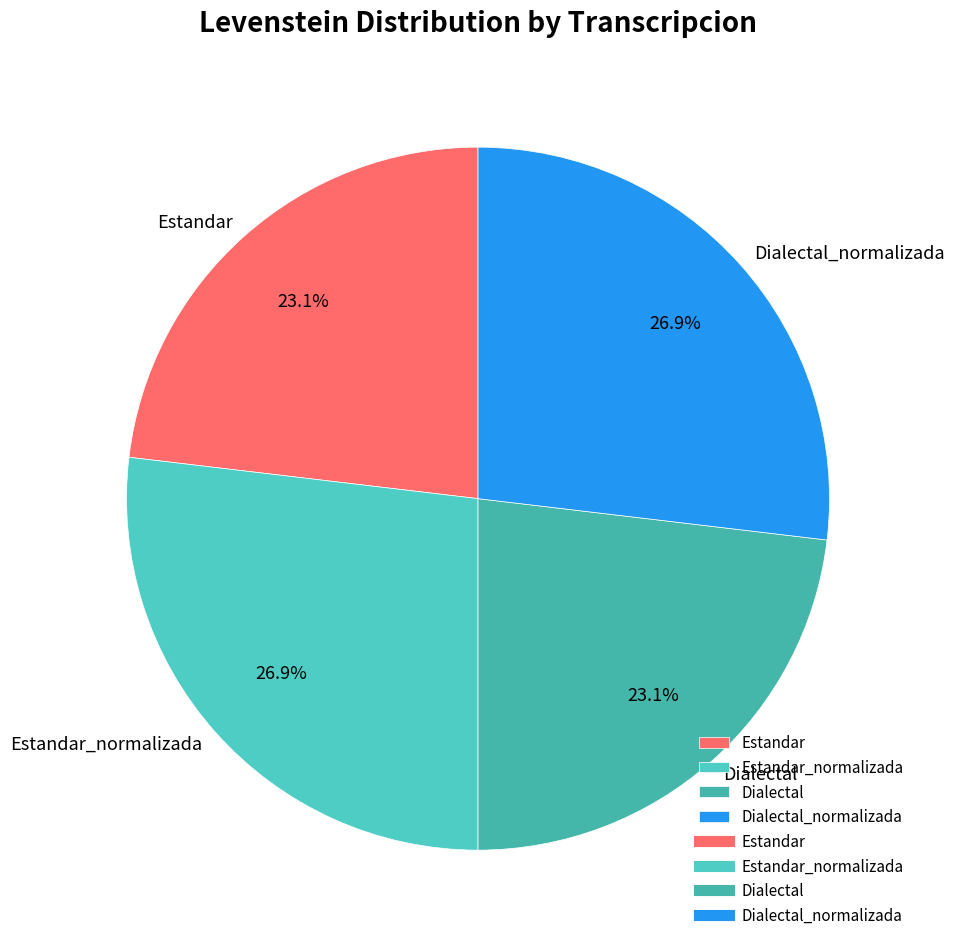

What portion of the pie excludes Dialectal?

76.9%